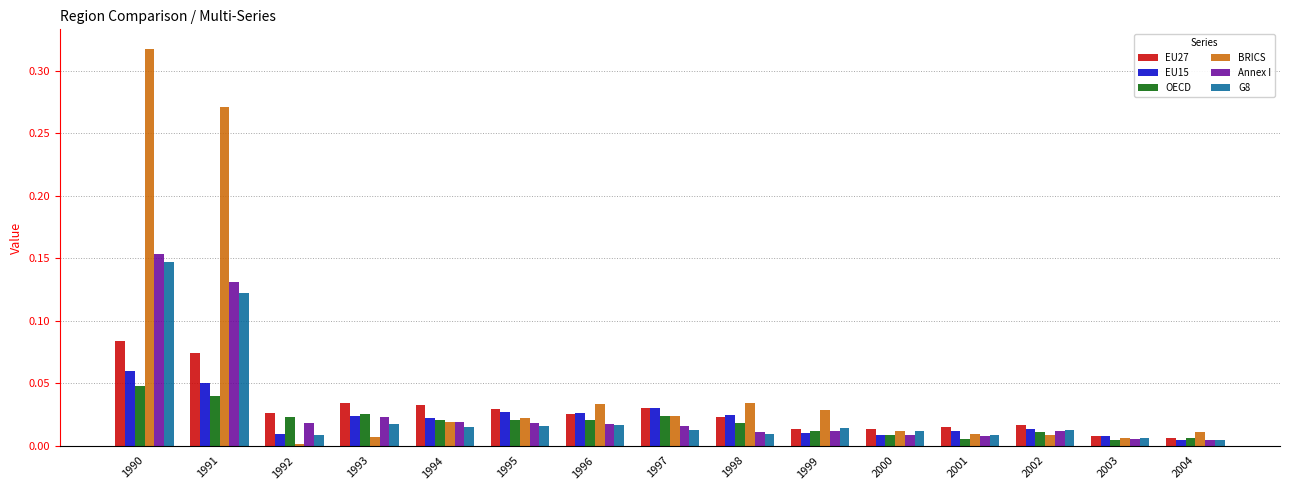

Is the value of OECD at 1995 greater than the value of G8 at 1998?

Yes